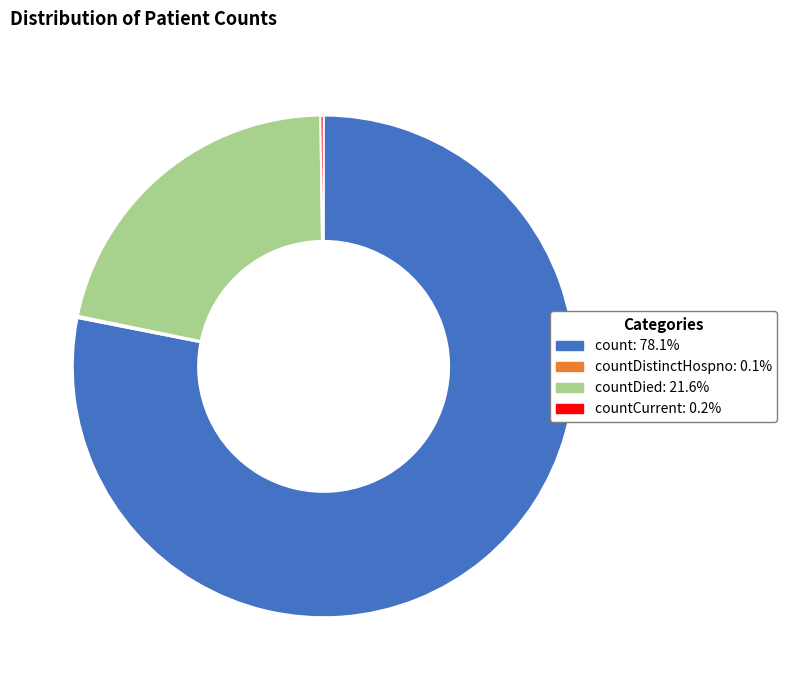

Is there any slice that represents more than half of the pie?

Yes